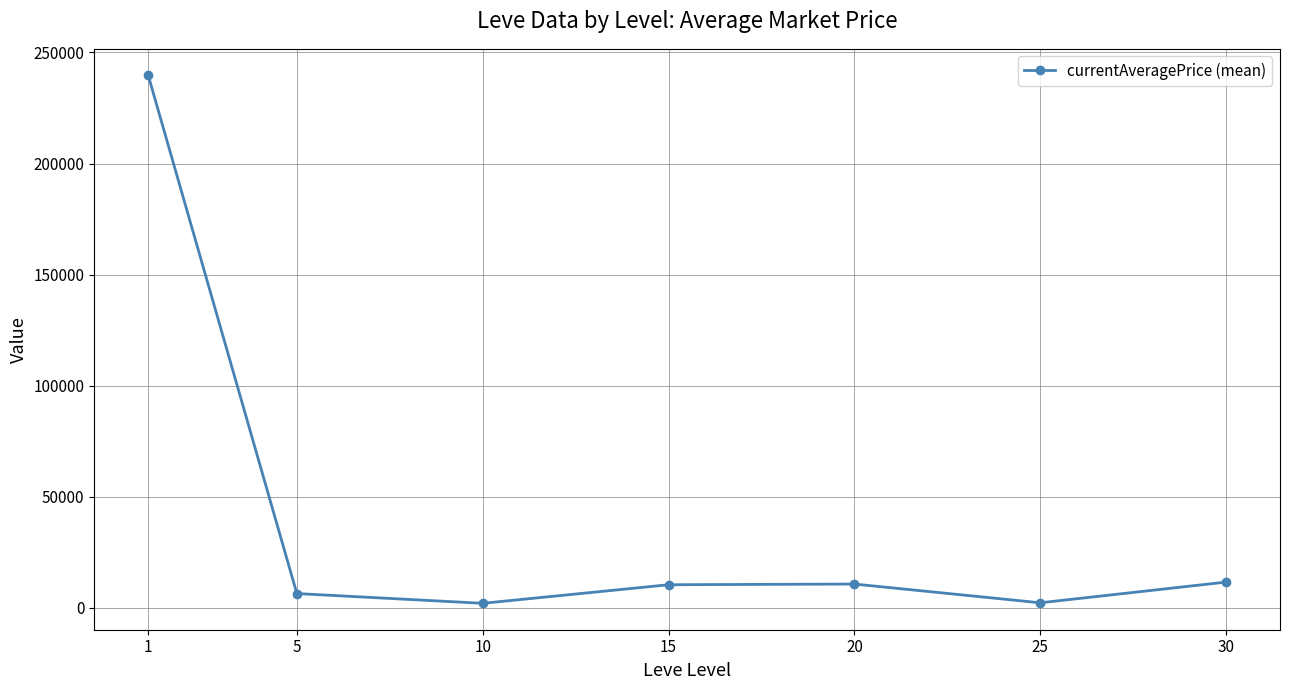

How many interior local valleys (lower than both neighbors) does the data have?

2